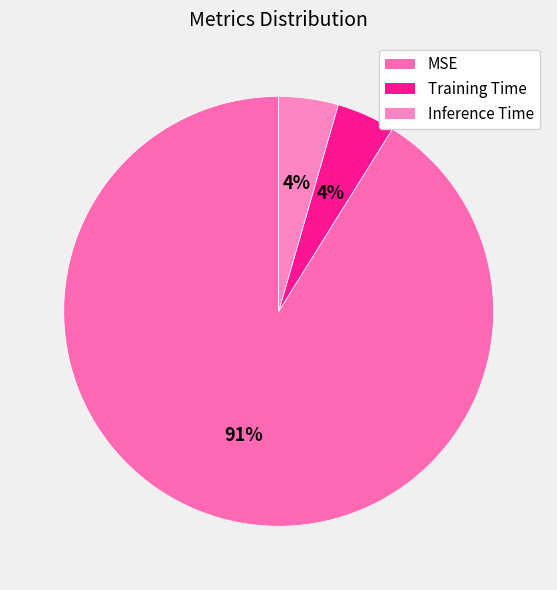

Rank the categories by value from lowest to highest.

Training Time, Inference Time, MSE